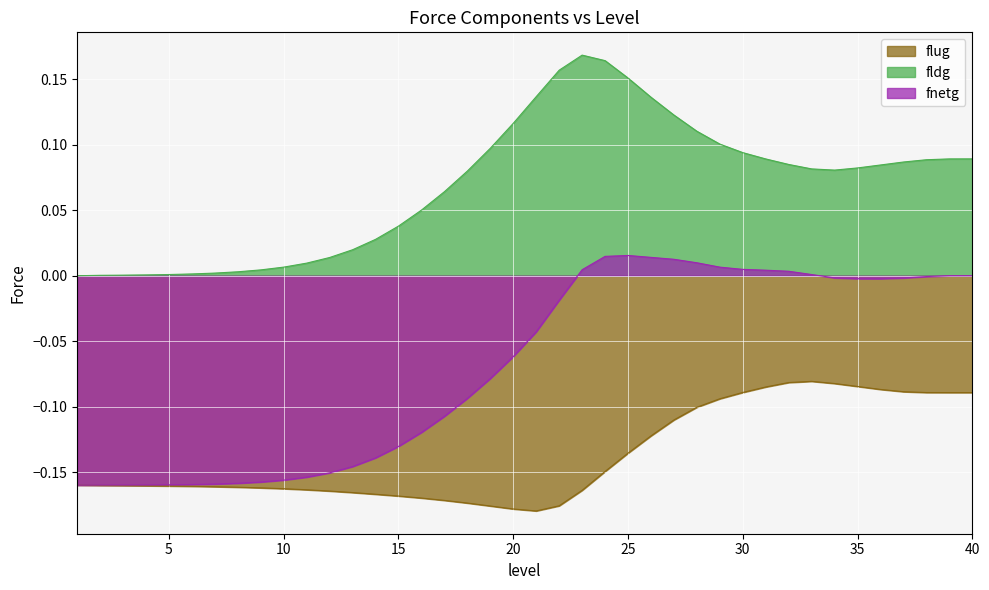

List the labels in order of fldg value, largest first.

23, 24, 22, 25, 21, 26, 27, 20, 28, 29, 19, 30, 40, 39, 31, 38, 37, 32, 36, 35, 33, 34, 18, 17, 16, 15, 14, 13, 12, 11, 10, 9, 8, 7, 6, 5, 4, 3, 2, 1